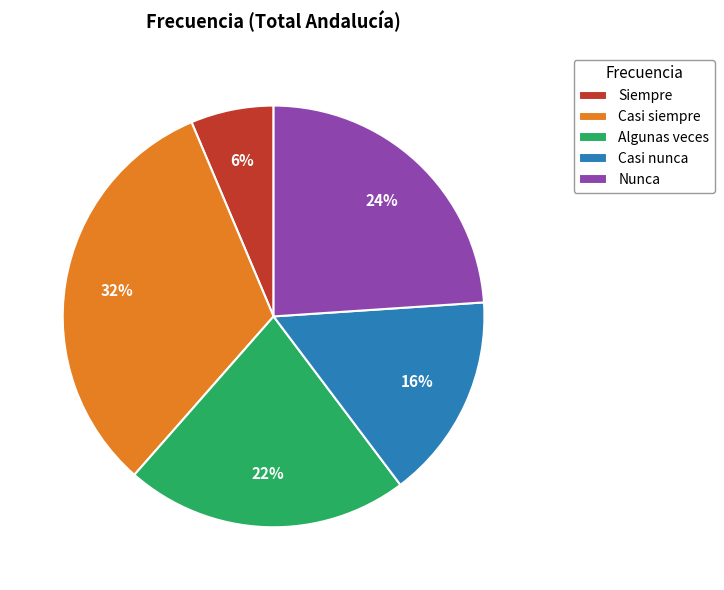

Combined, do Algunas veces and Casi siempre account for over 50%?

Yes